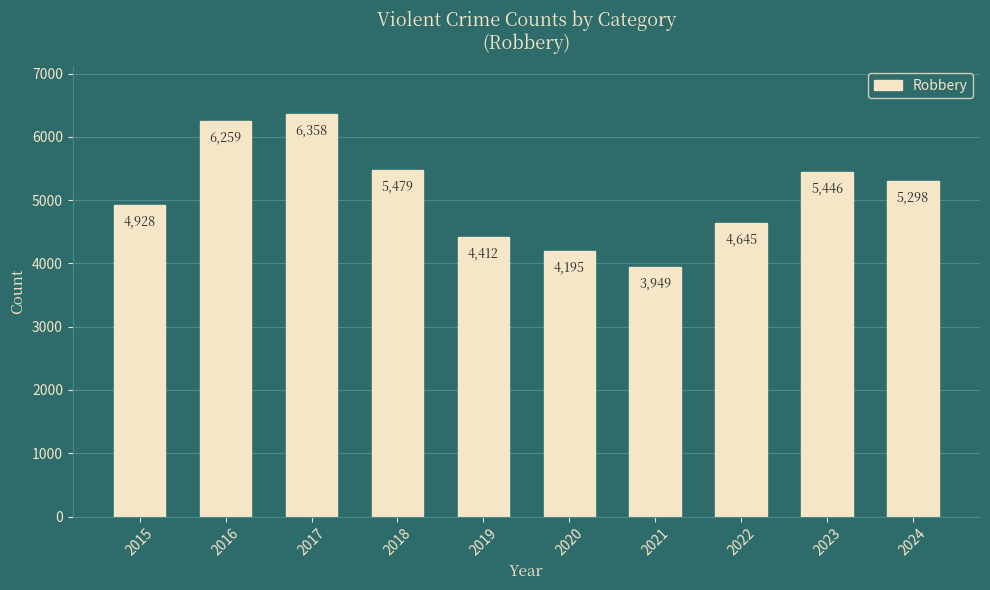

Is it true that the value at 2019 is 2595?

False